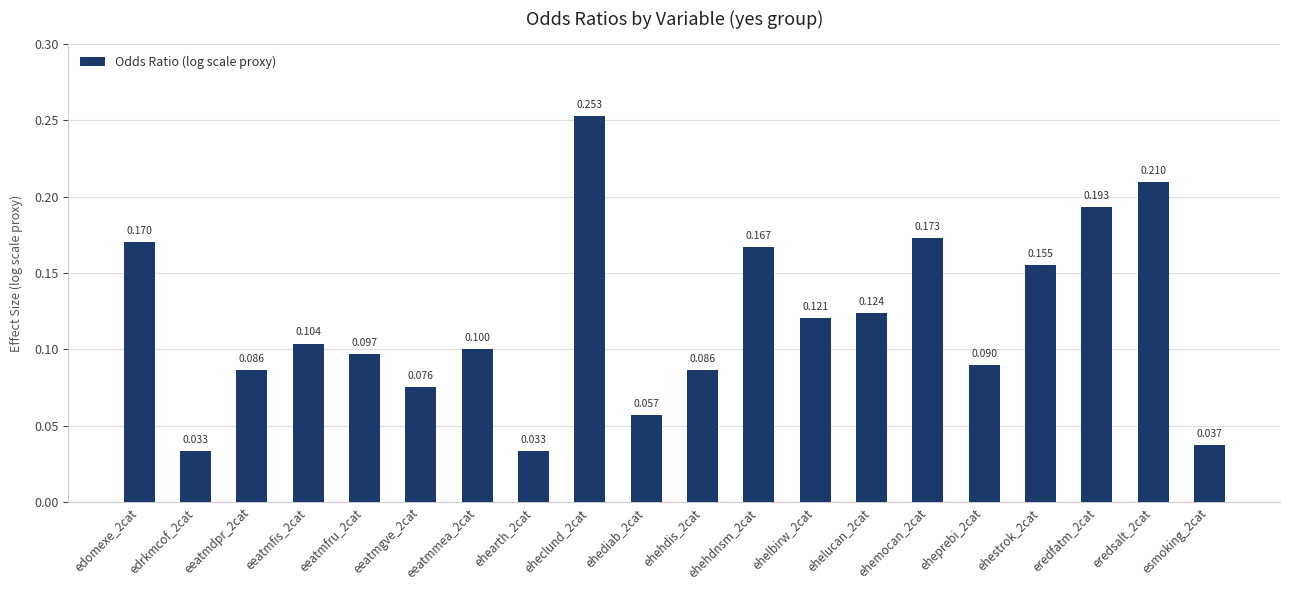

The value at ehehdis_2cat is 0.1. True or false?

True